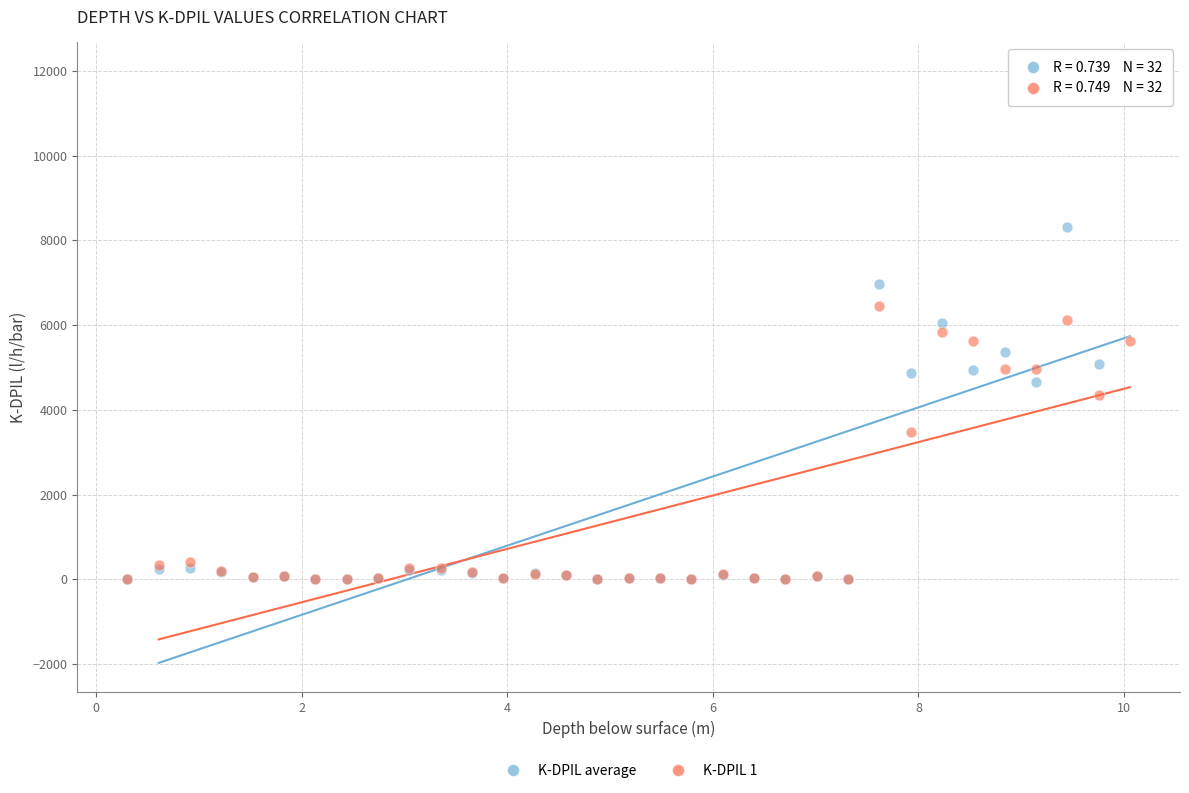

What are all the series names shown in the legend?

K-DPIL average, K-DPIL 1